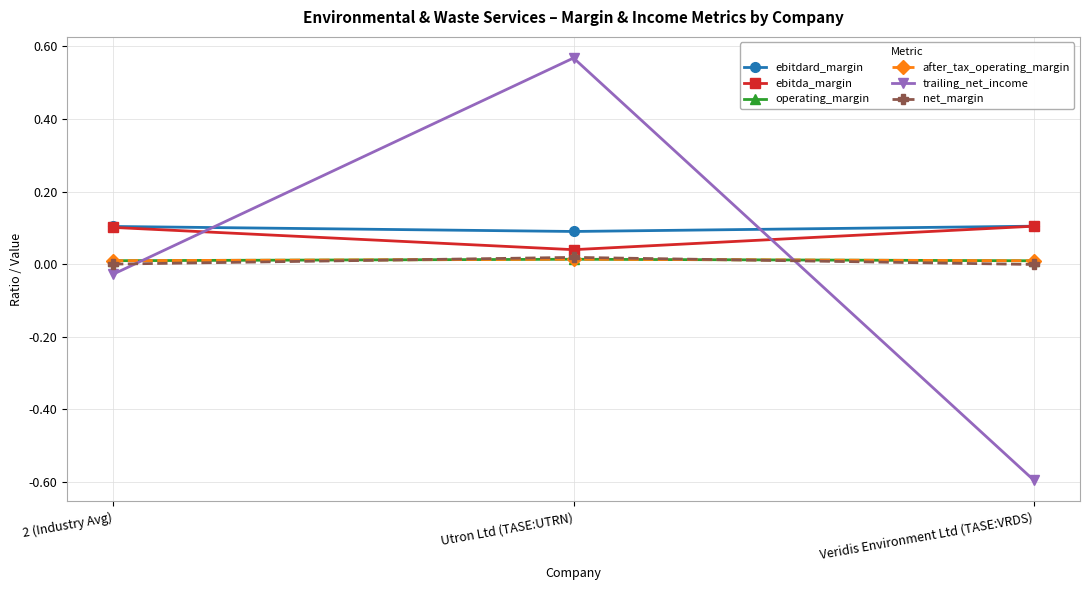

What is the difference between the trailing_net_income values at Utron Ltd (TASE:UTRN) and Veridis Environment Ltd (TASE:VRDS)?

1.2